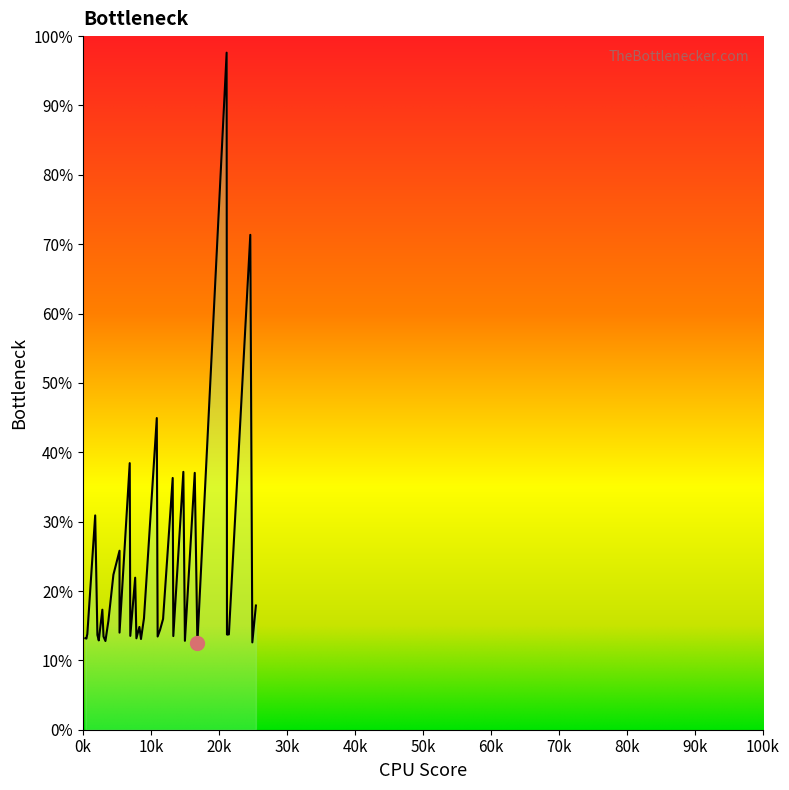

How many lines are shown in the chart?

1